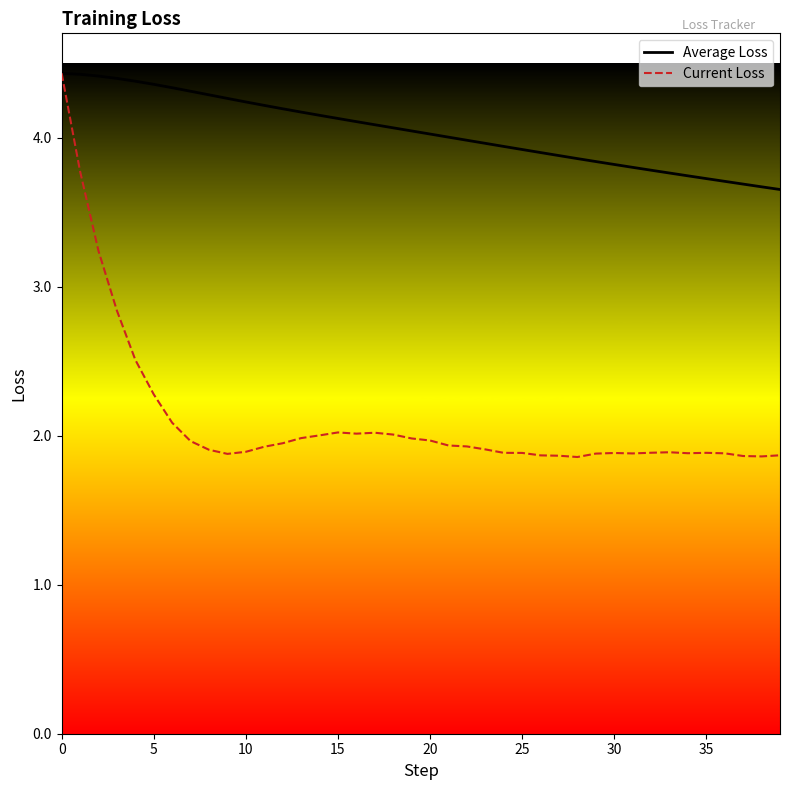

What is the label of the 15th point from the left?

14